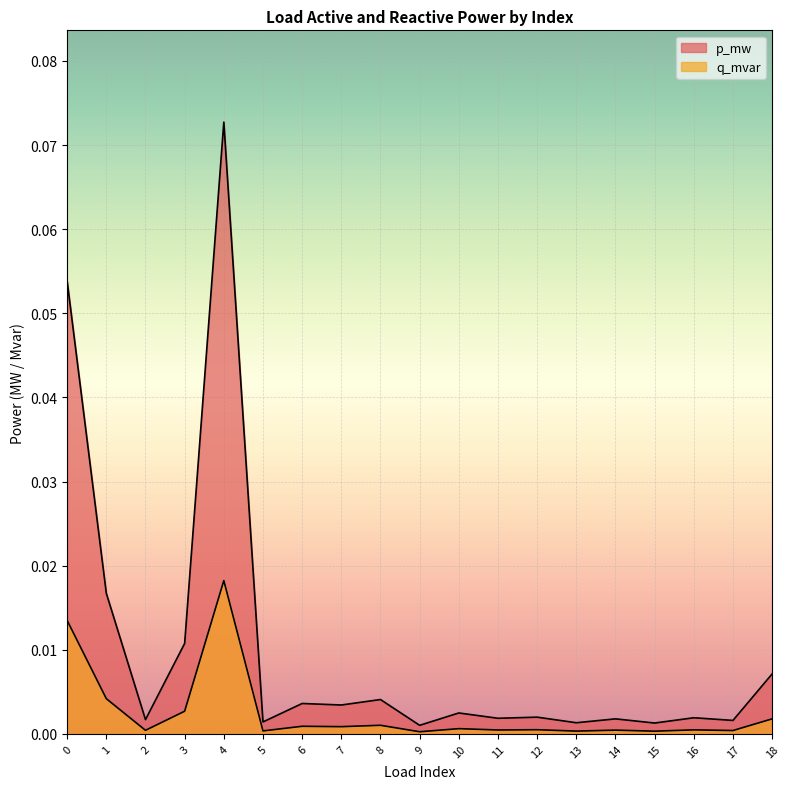

How many series are shown in this chart?

2